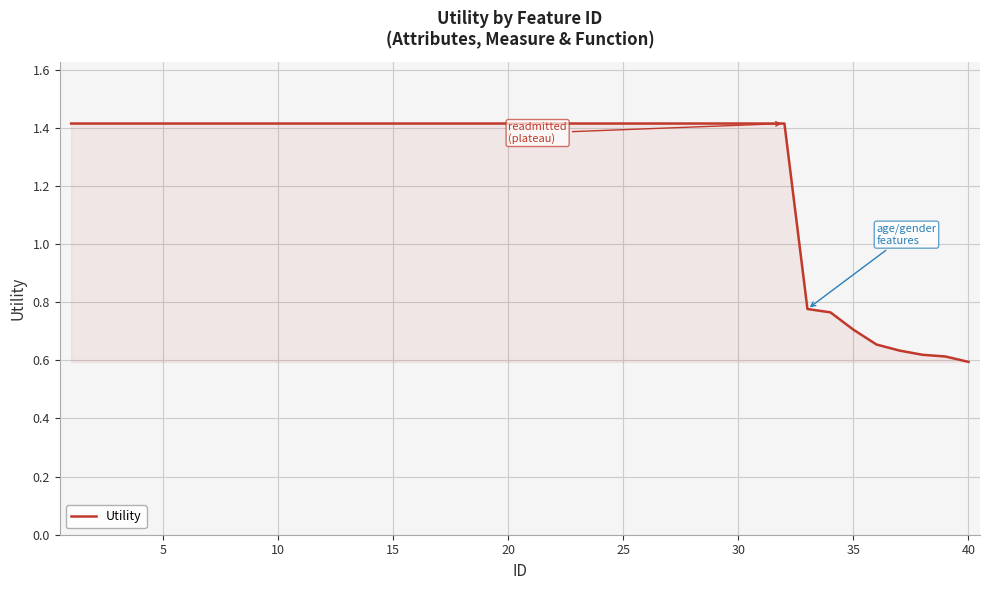

Reading left to right, extract all data points from this chart.

1.4	1.4	1.4	1.4	1.4	1.4	1.4	1.4	1.4	1.4	1.4	1.4	1.4	1.4	1.4	1.4	1.4	1.4	1.4	1.4	1.4	1.4	1.4	1.4	1.4	1.4	1.4	1.4	1.4	1.4	1.4	1.4	0.8	0.8	0.7	0.7	0.6	0.6	0.6	0.6